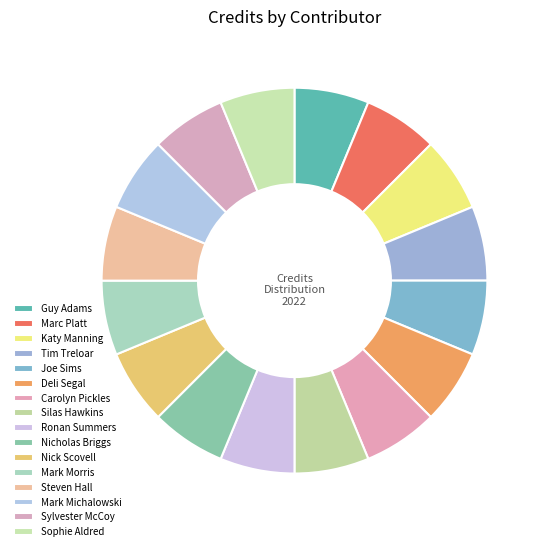

Is it true that Deli Segal is 6% of the pie?

True